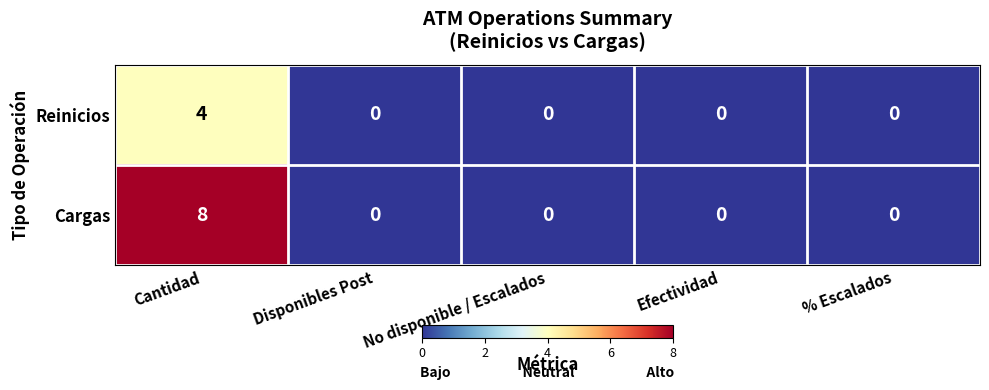

What is the highest value of the Cargas series?

8